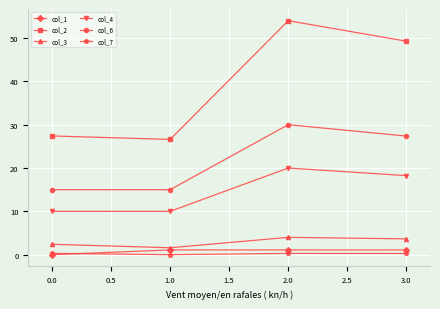

What is the greatest value displayed?

54.0